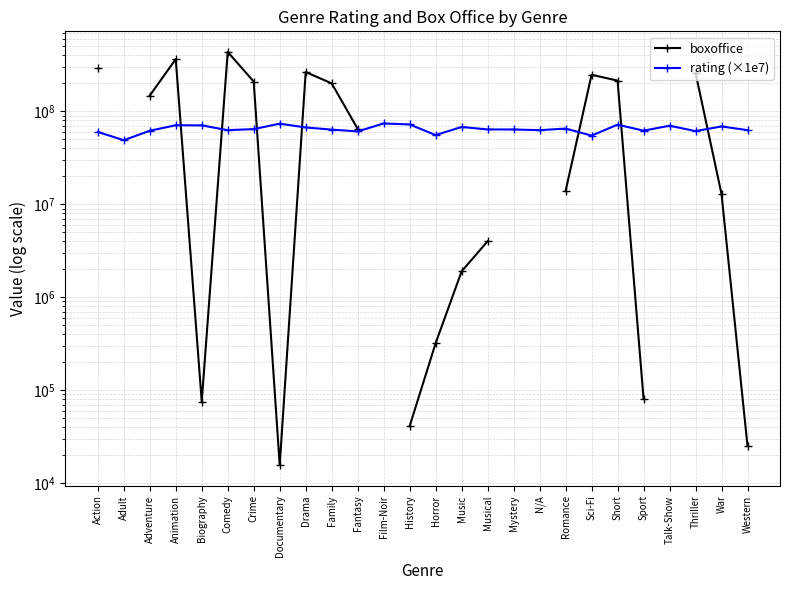

Count the number of categories in the chart.

26